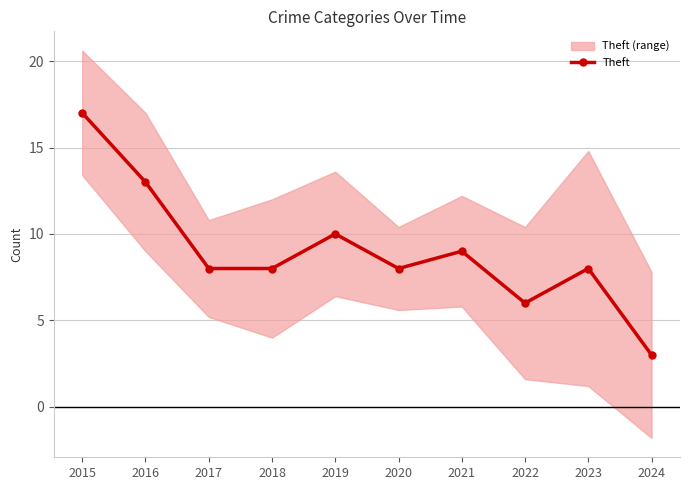

At which label does the data first exceed 8?

2015